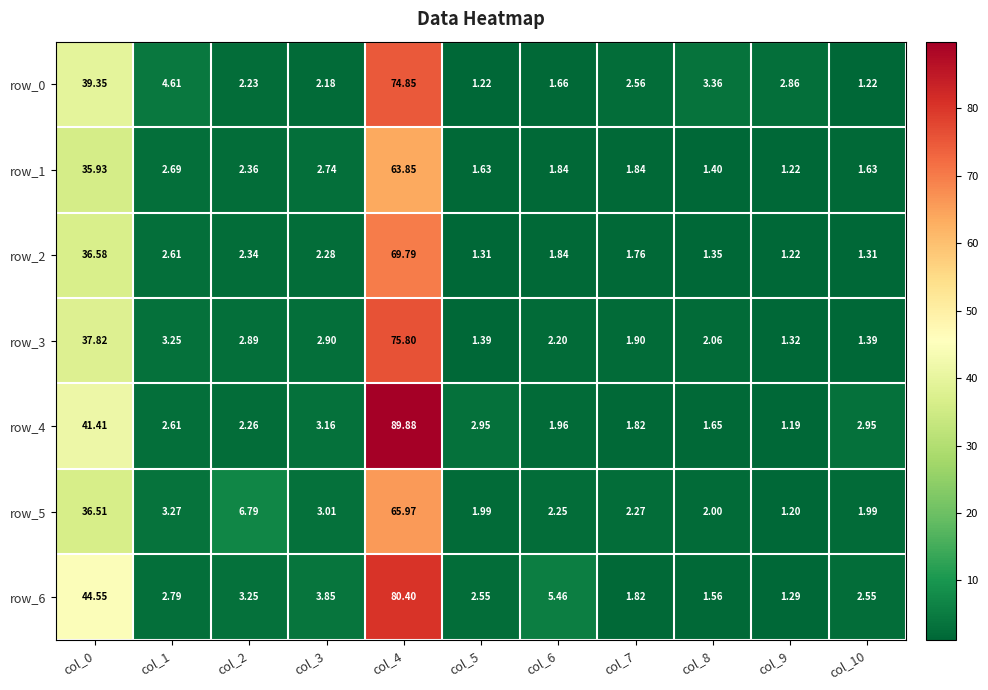

Which series has the largest range (max minus min)?

row_4